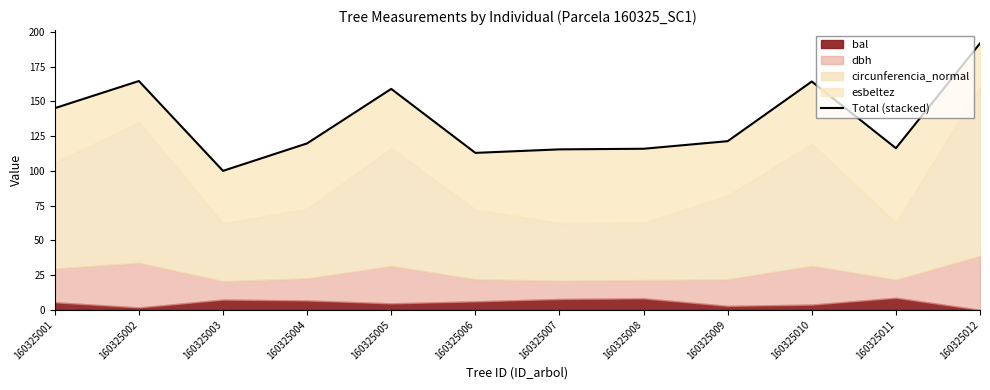

How many lines are shown in the chart?

1